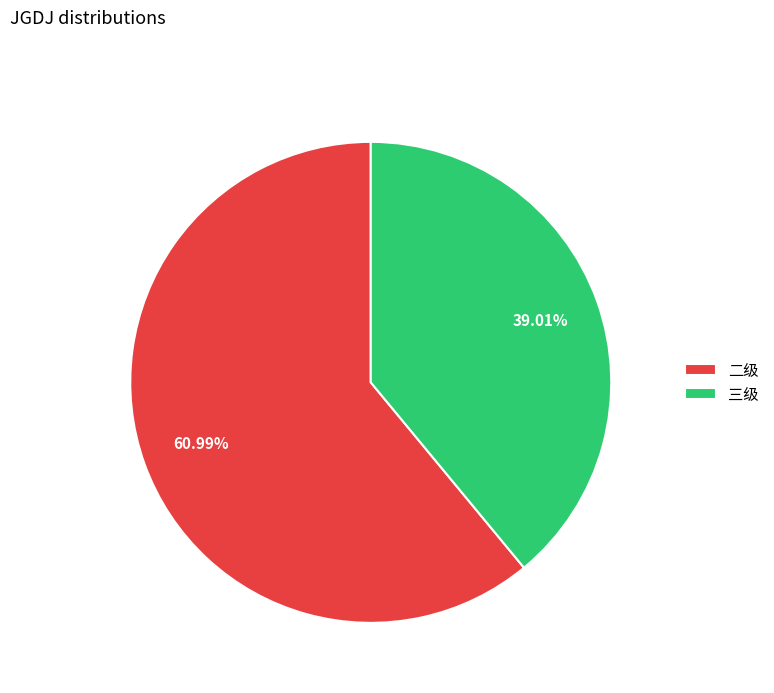

What percentage is NOT represented by 二级?

39.0%